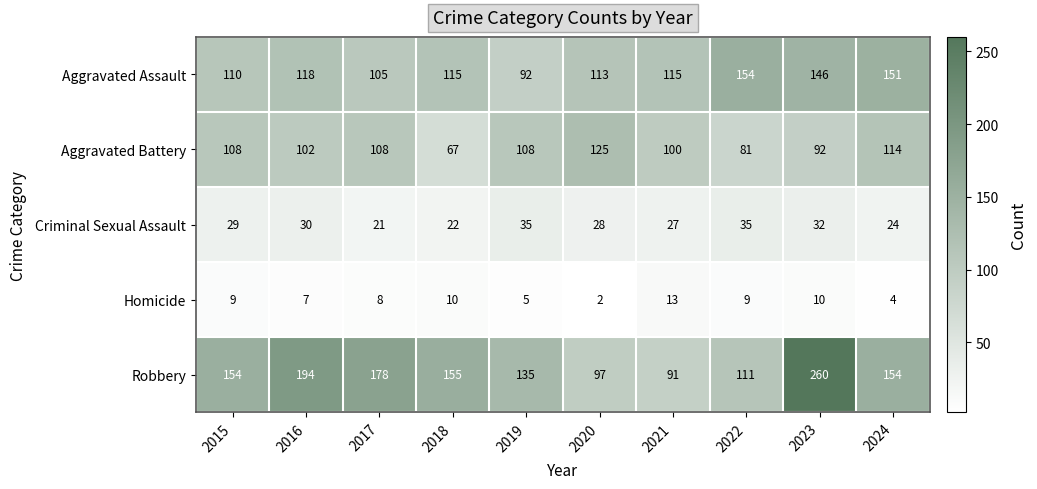

Which category has the highest value in the Homicide series?

2021